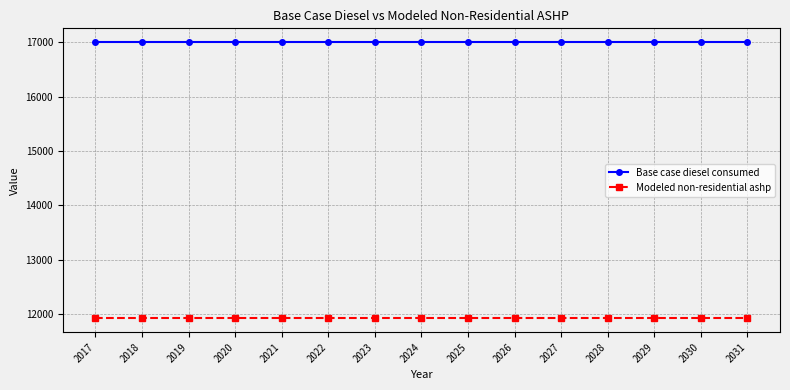

Is the value of Base case diesel consumed at 2031 greater than the value of Modeled non-residential ashp at 2019?

Yes